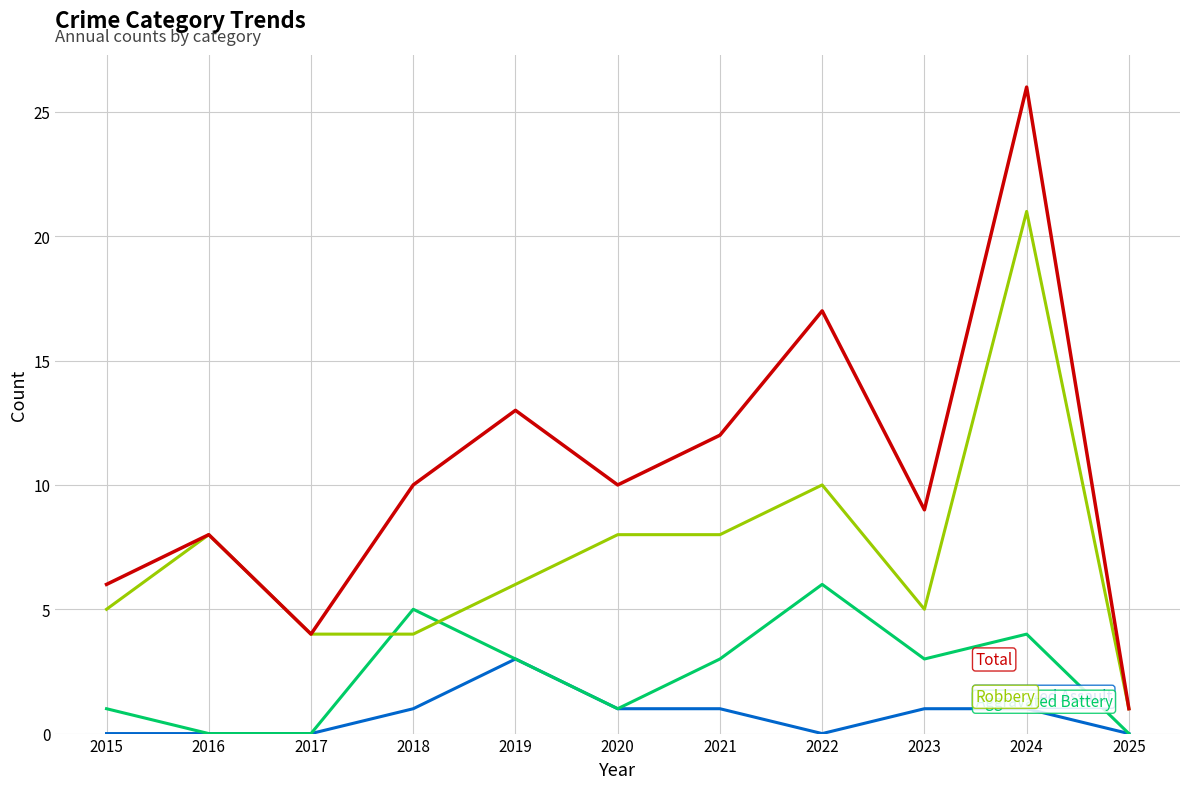

At which category does the chart reach its peak across all series?

2024